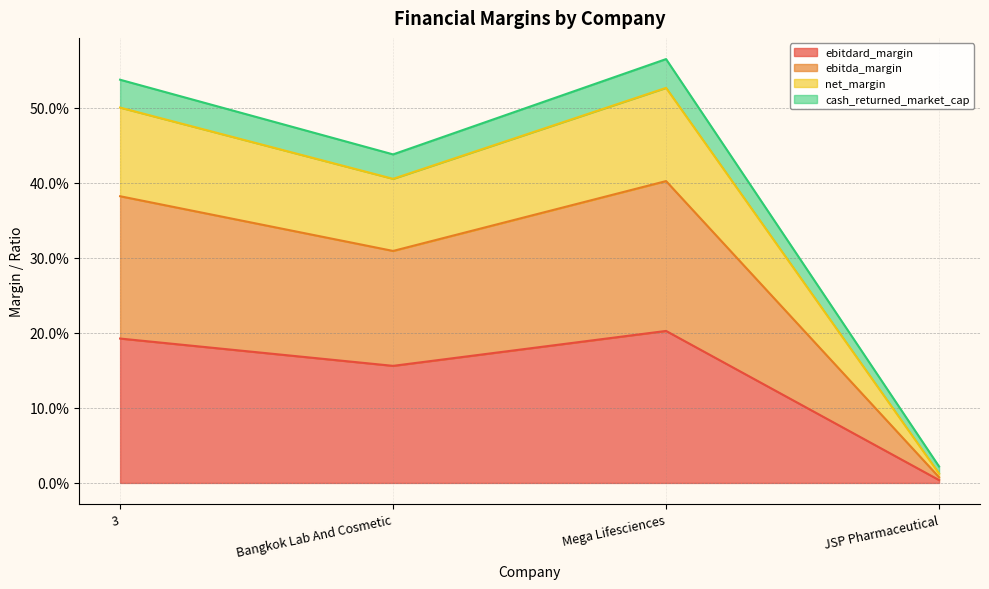

What is the label of the 4th point from the right?

3